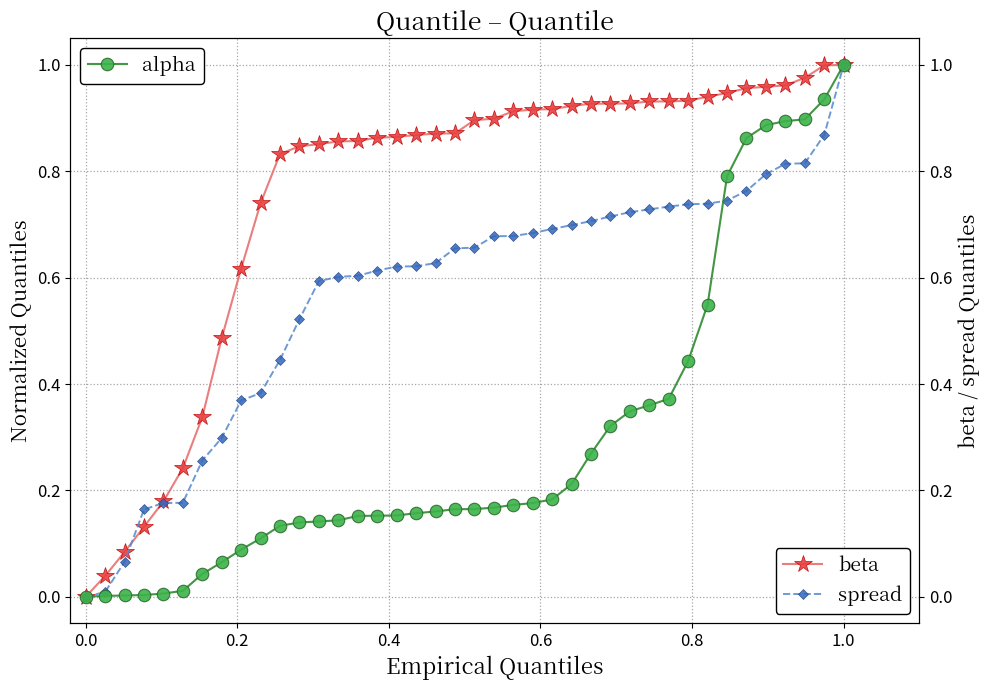

Reading left to right, what are all the values shown in this chart?

alpha: 0.0	0.0	0.0	0.0	0.0	0.0	0.0	0.1	0.1	0.1	0.1	0.1	0.1	0.1	0.2	0.2	0.2	0.2	0.2	0.2	0.2	0.2	0.2	0.2	0.2	0.2	0.3	0.3	0.3	0.4	0.4	0.4	0.5	0.8	0.9	0.9	0.9	0.9	0.9	1.0
beta: 0.0	0.0	0.1	0.1	0.2	0.2	0.3	0.5	0.6	0.7	0.8	0.8	0.9	0.9	0.9	0.9	0.9	0.9	0.9	0.9	0.9	0.9	0.9	0.9	0.9	0.9	0.9	0.9	0.9	0.9	0.9	0.9	0.9	0.9	1.0	1.0	1.0	1.0	1.0	1.0
spread: 0.0	0.0	0.1	0.2	0.2	0.2	0.3	0.3	0.4	0.4	0.4	0.5	0.6	0.6	0.6	0.6	0.6	0.6	0.6	0.7	0.7	0.7	0.7	0.7	0.7	0.7	0.7	0.7	0.7	0.7	0.7	0.7	0.7	0.7	0.8	0.8	0.8	0.8	0.9	1.0